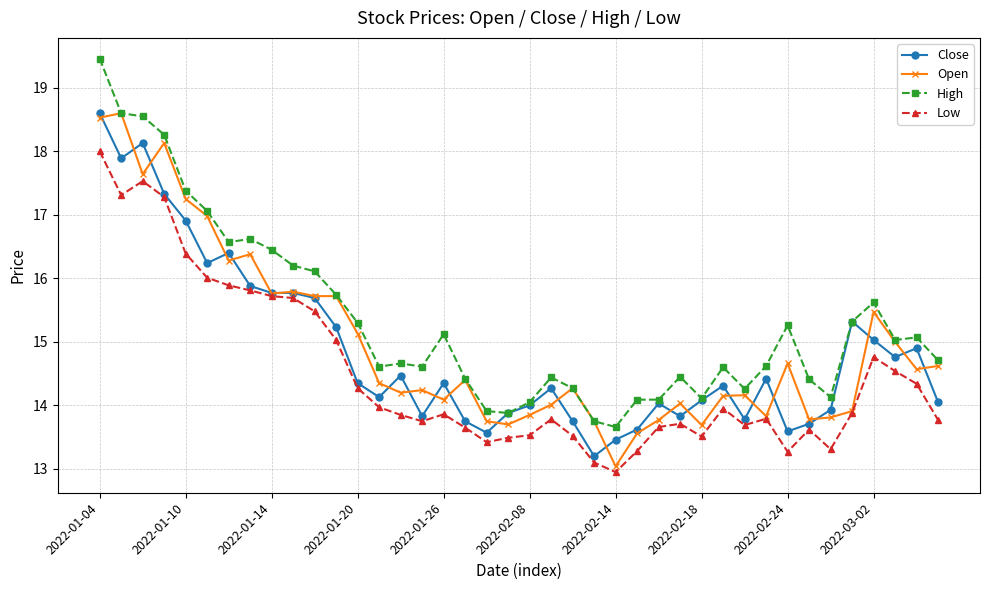

Which series has the largest total across all categories?

High